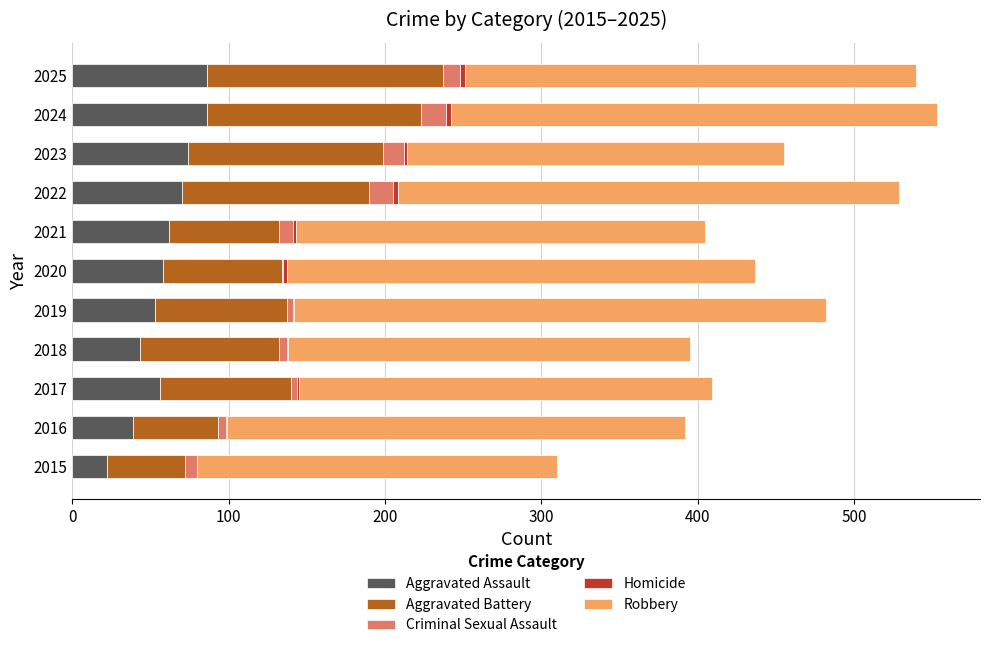

What is the highest value of the Aggravated Assault series?

86